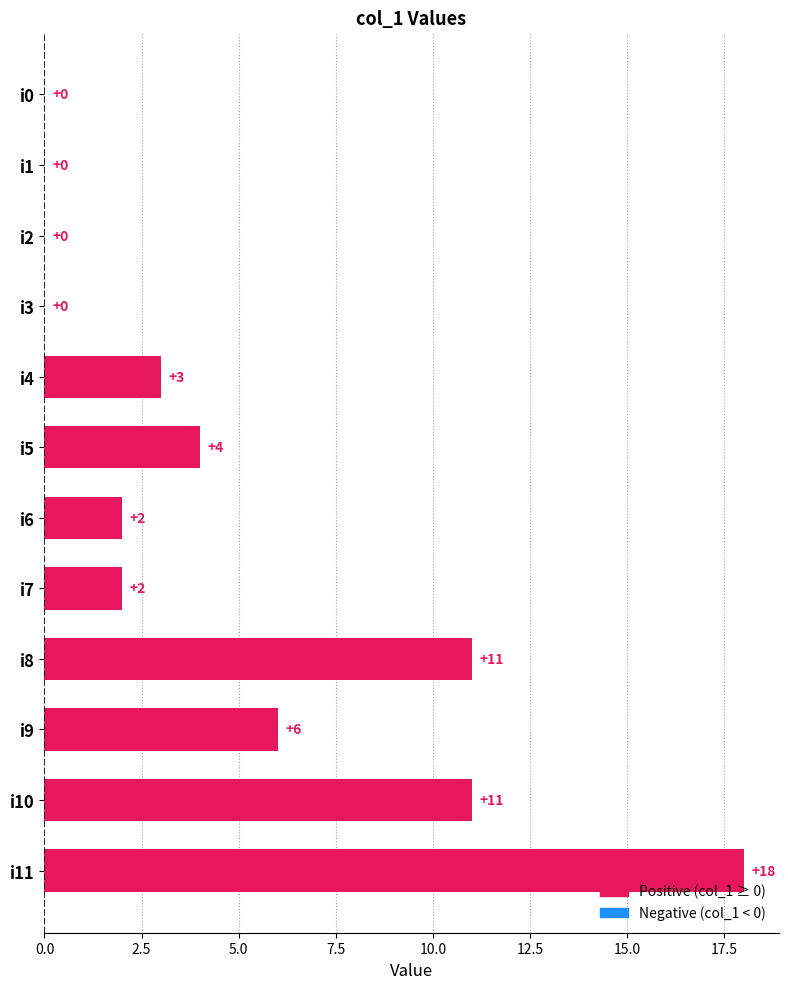

The chart shows a value of 1 at i4. True or false?

False